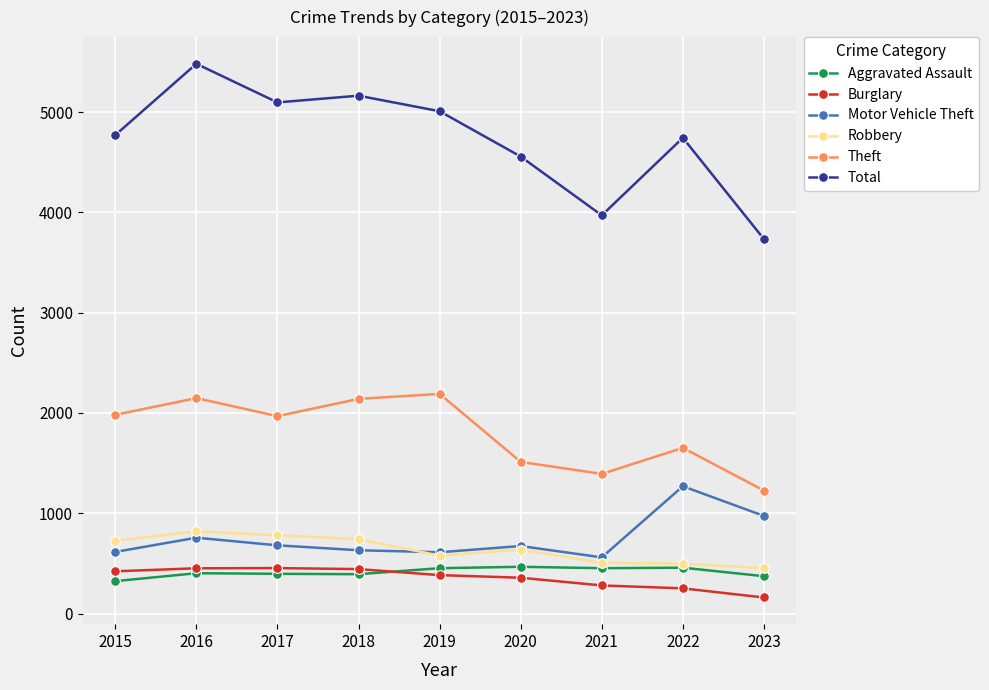

What are all the series names shown in the legend?

Aggravated Assault, Burglary, Motor Vehicle Theft, Robbery, Theft, Total